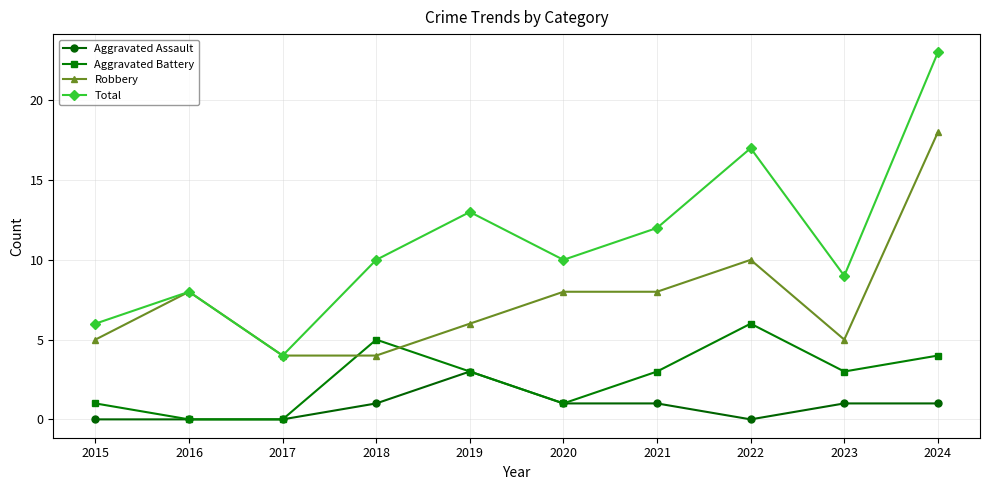

List the series in order of their peak value, lowest first.

Aggravated Assault, Aggravated Battery, Robbery, Total